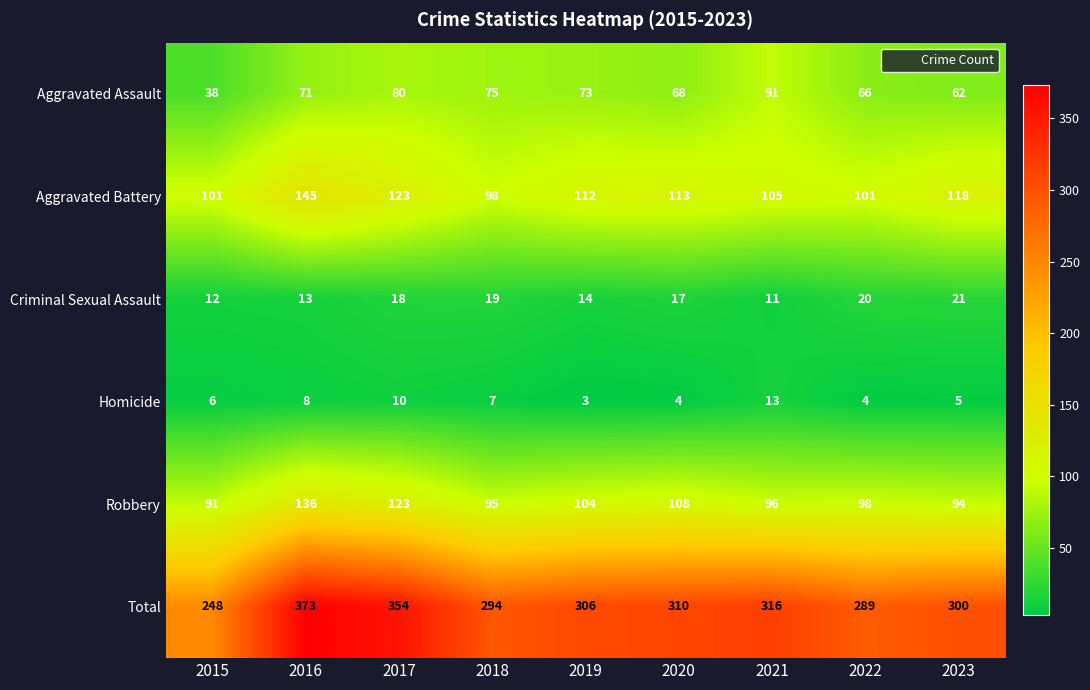

What is the sum of all Aggravated Assault values?

624